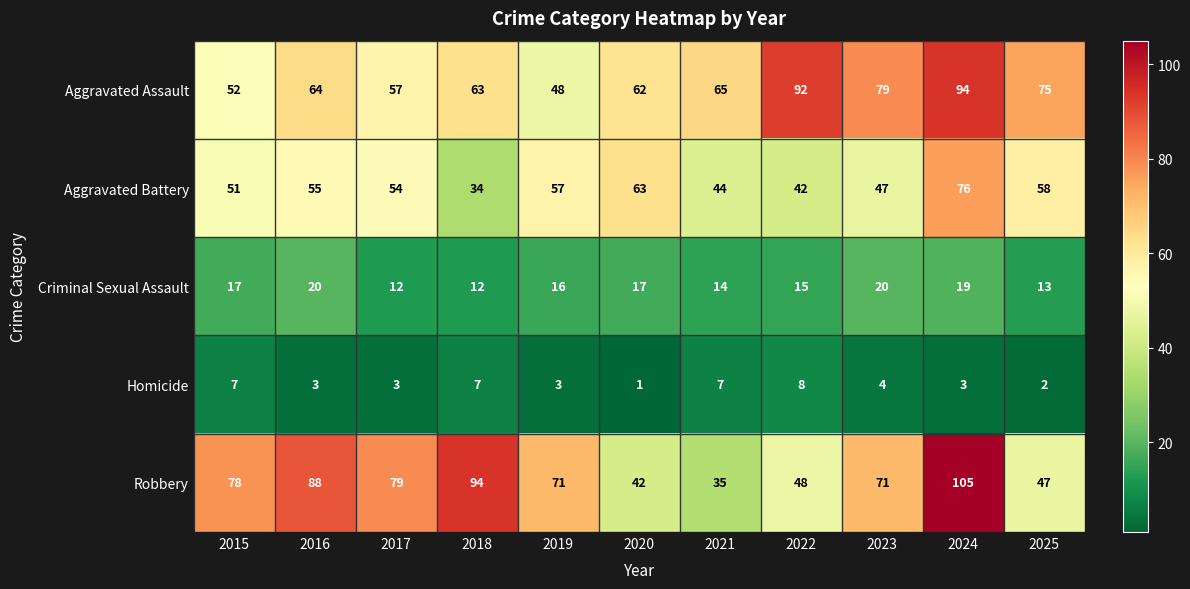

How many Homicide values are between 3 and 7?

8